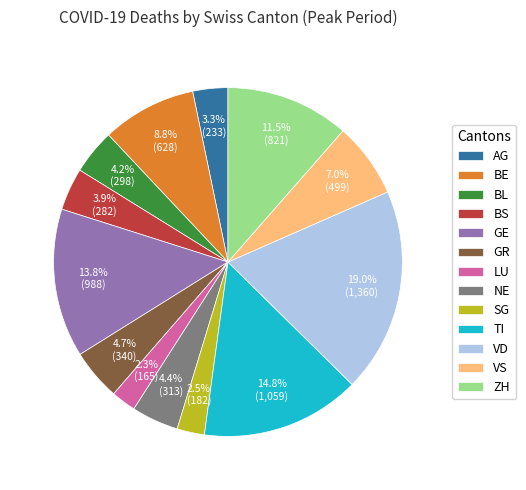

How many segments does this pie chart have?

13